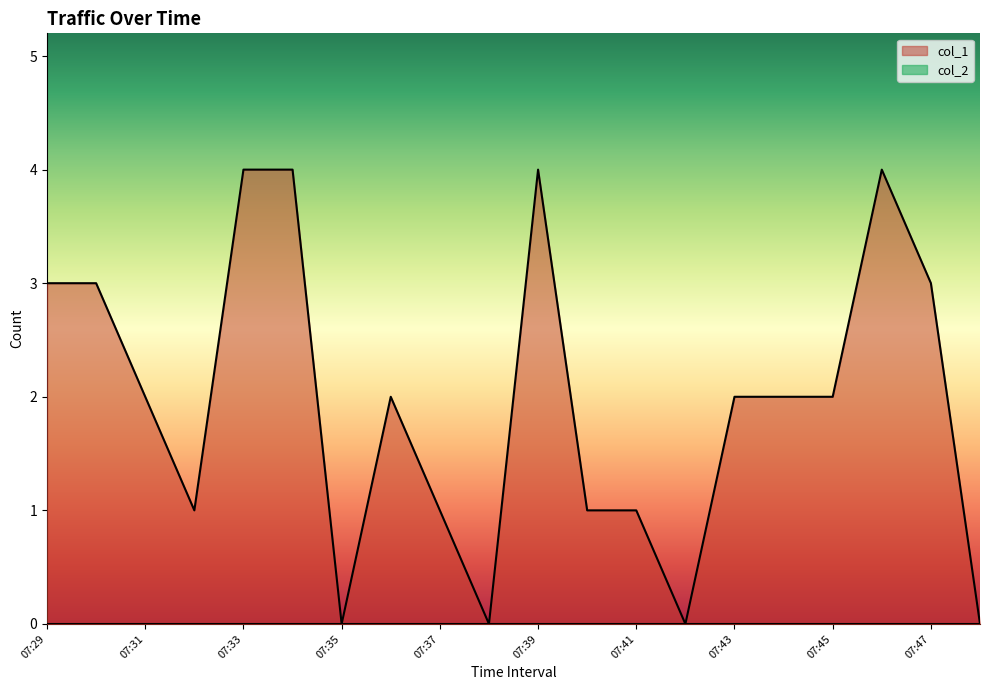

Does the chart display data point markers on the line(s)?

No